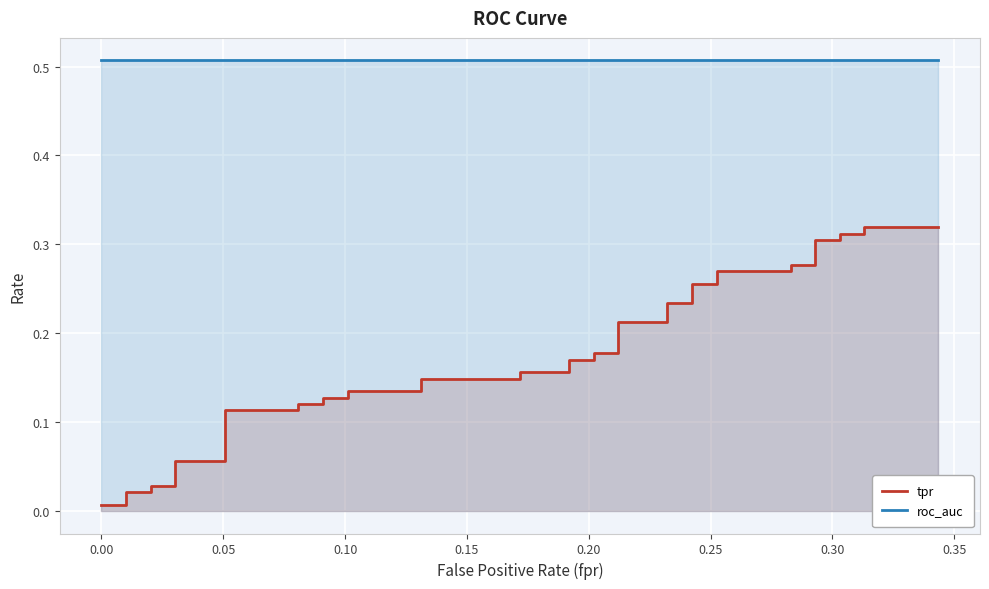

True or false: roc_auc and tpr intersect in this chart.

False